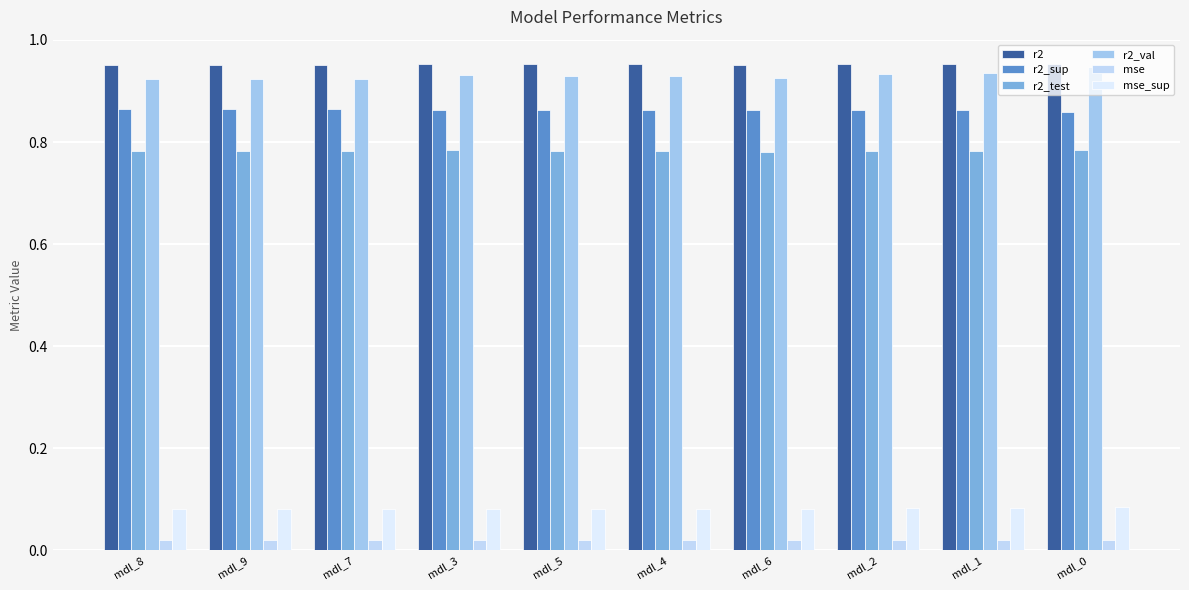

At which category is the sum across all series the highest?

mdl_0